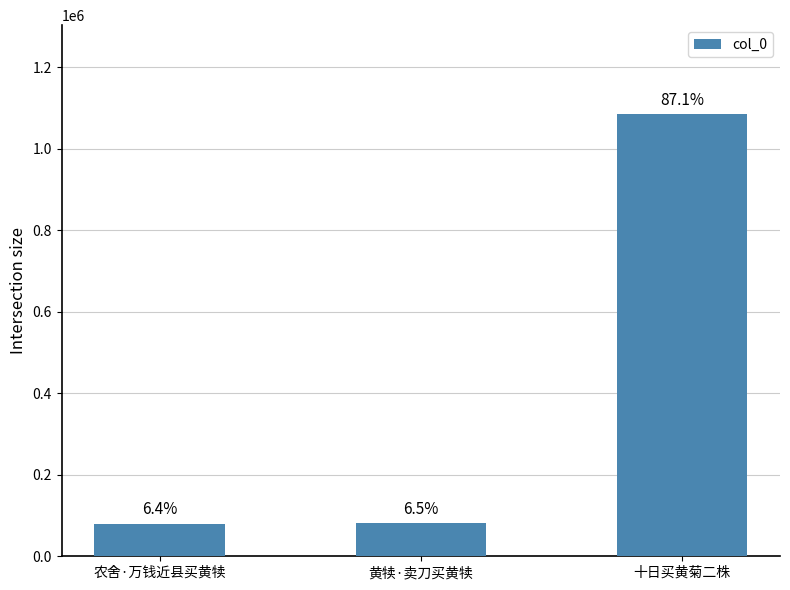

List the labels in order of value, largest first.

十日买黄菊二株, 黄犊·卖刀买黄犊, 农舍·万钱近县买黄犊